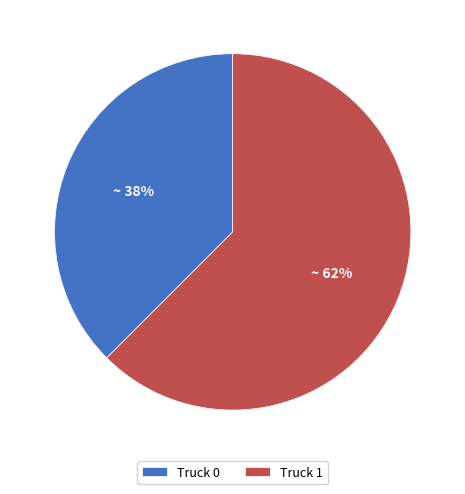

How many segments does this pie chart have?

2